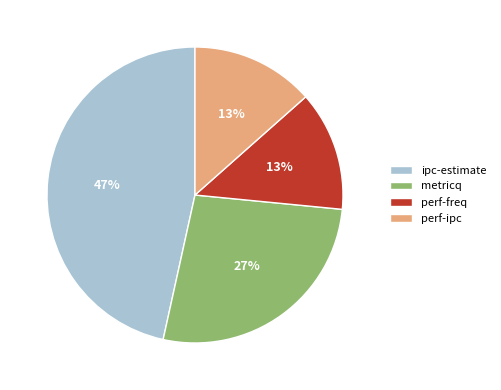

What is the ratio of the value at perf-freq to the value at perf-ipc?

1.0